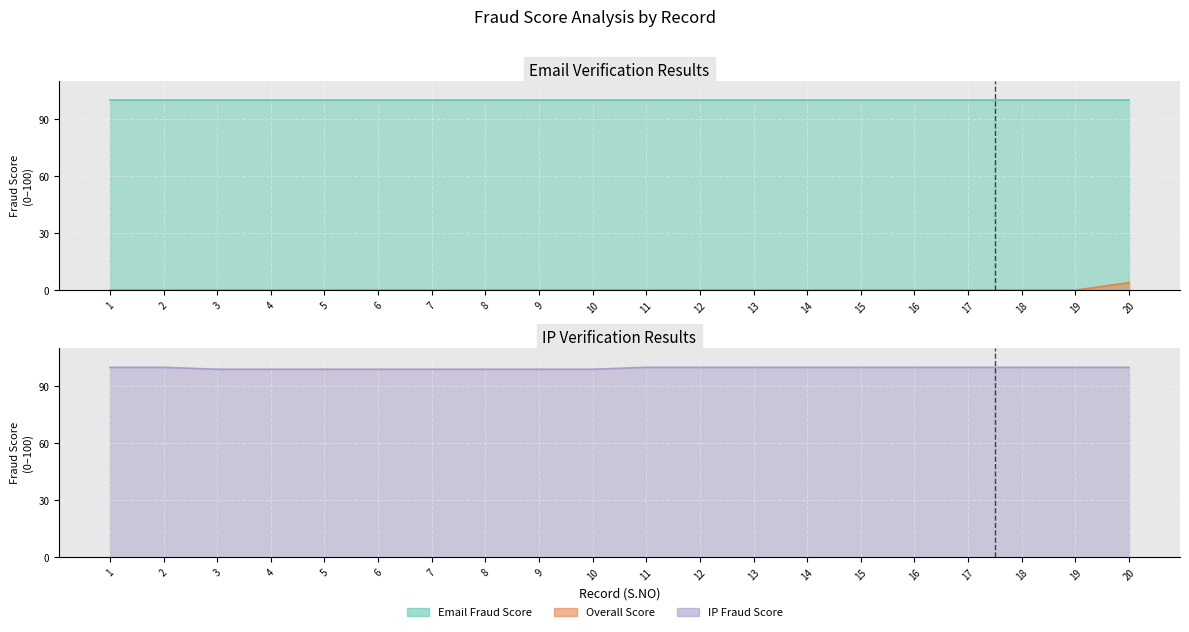

True or false: Overall Score has more than 1 points higher than both neighbors.

False